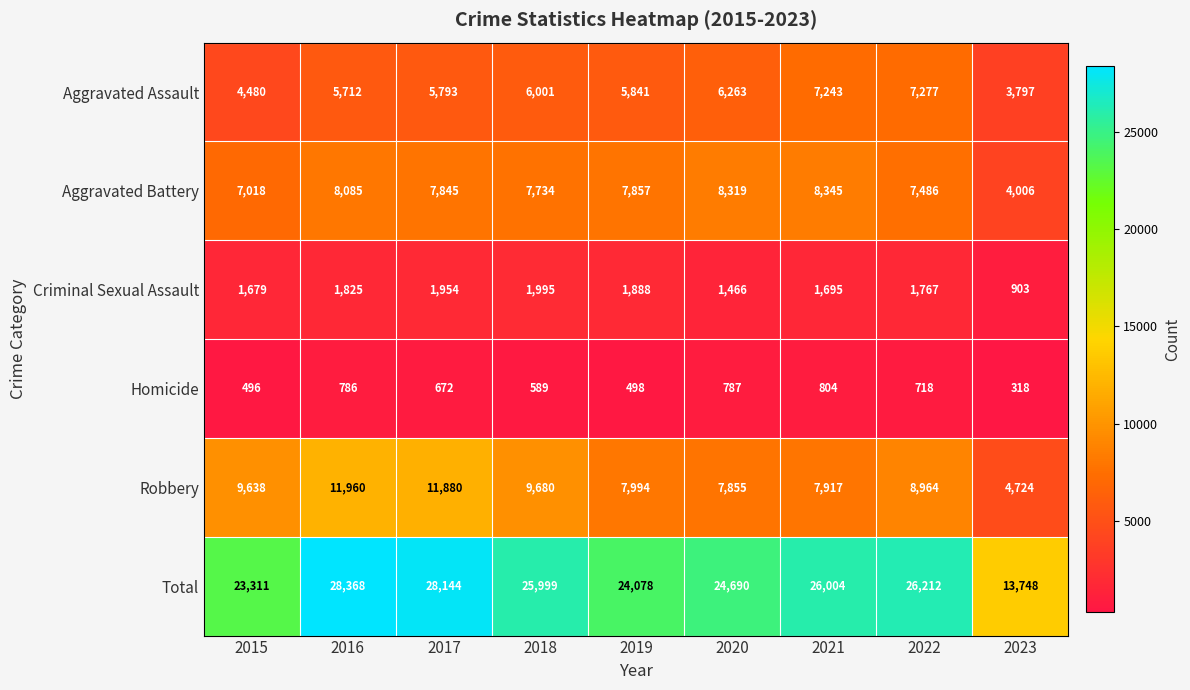

What is the sum of all Total values?

220554